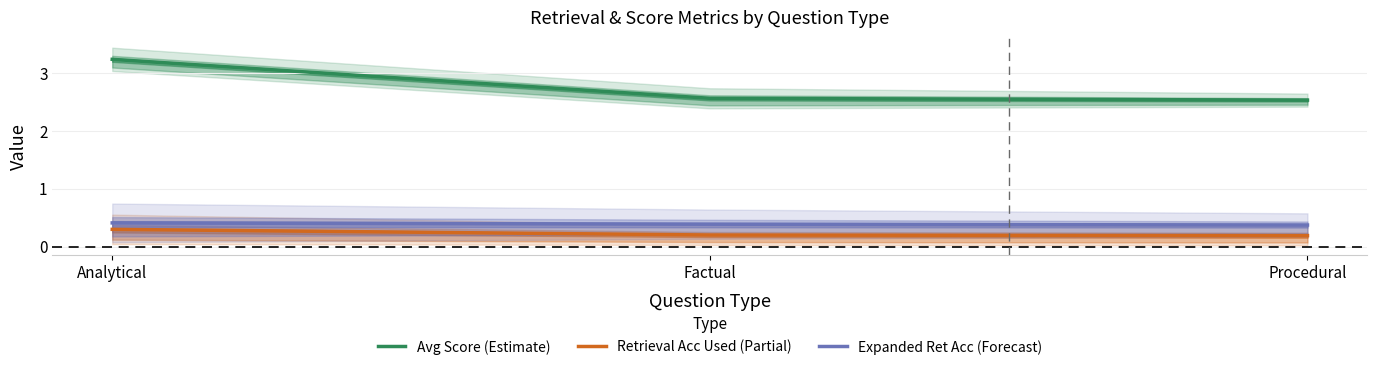

What position from the right is Factual?

2